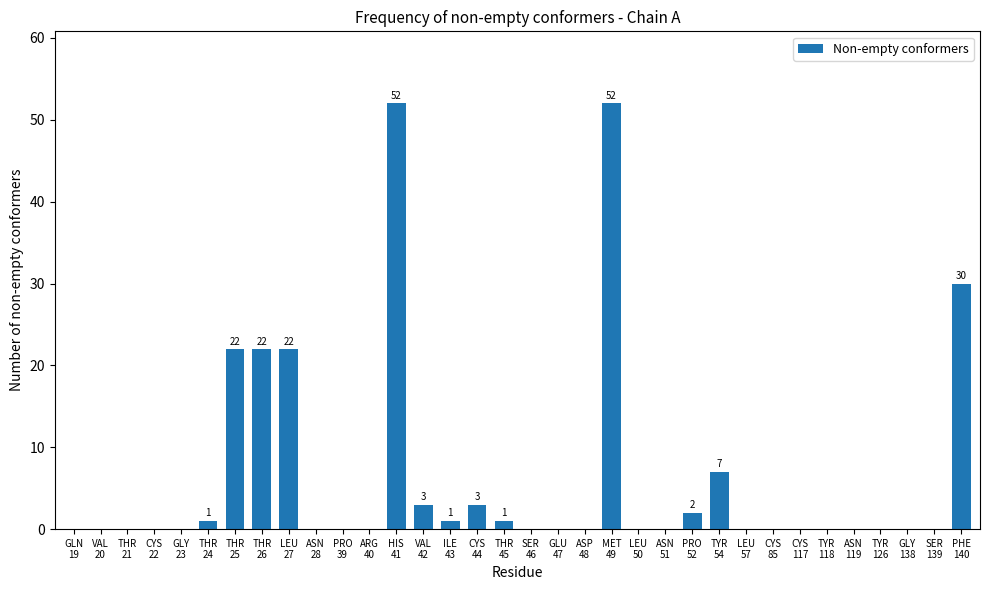

What is the sum of the values at TYR
126 and THR
25?

22